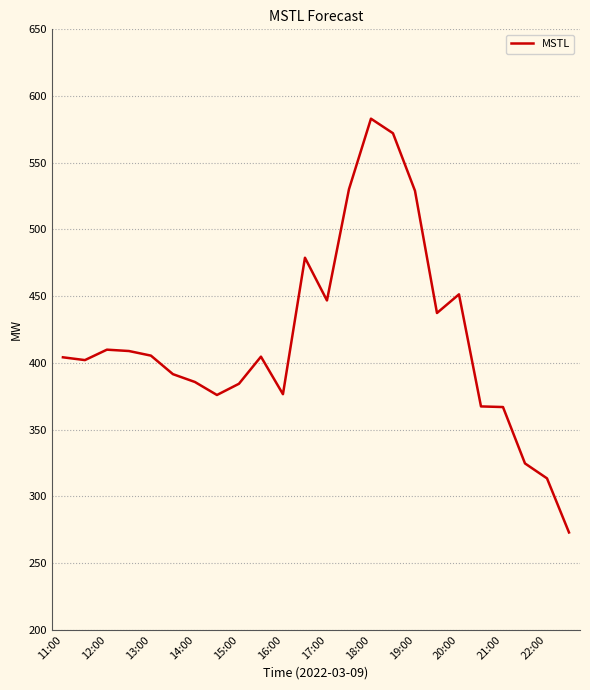

What is the minimum value shown in the chart?

272.9